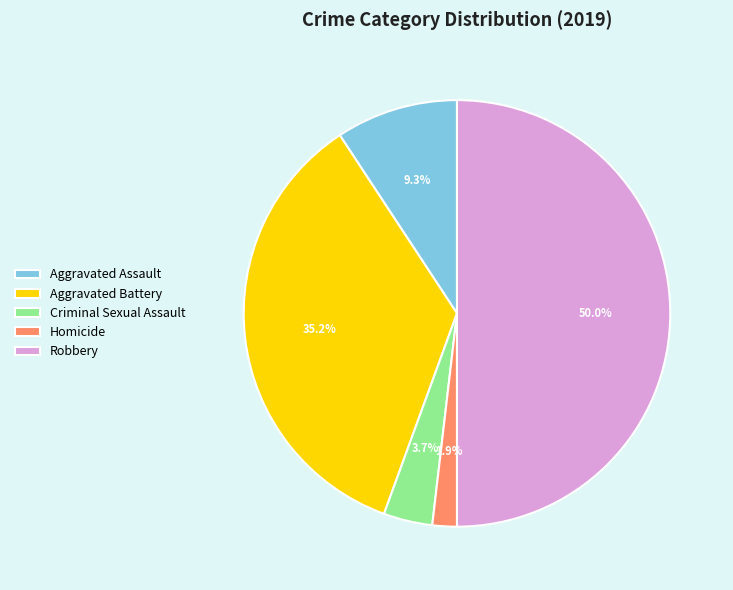

Which has a higher value, Criminal Sexual Assault or Robbery?

Robbery